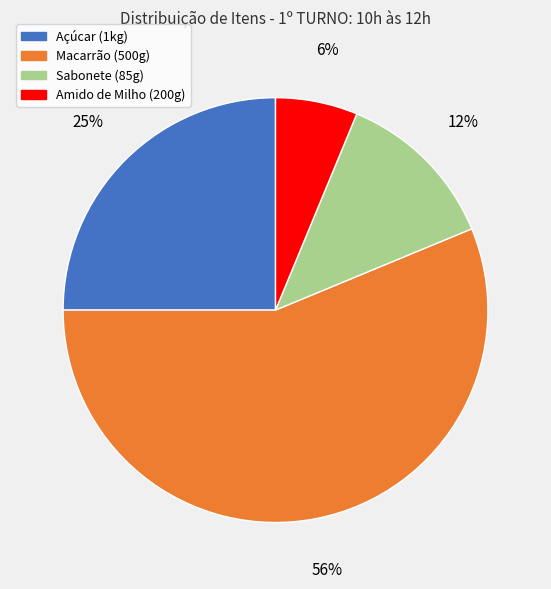

Does any single category account for the majority?

Yes